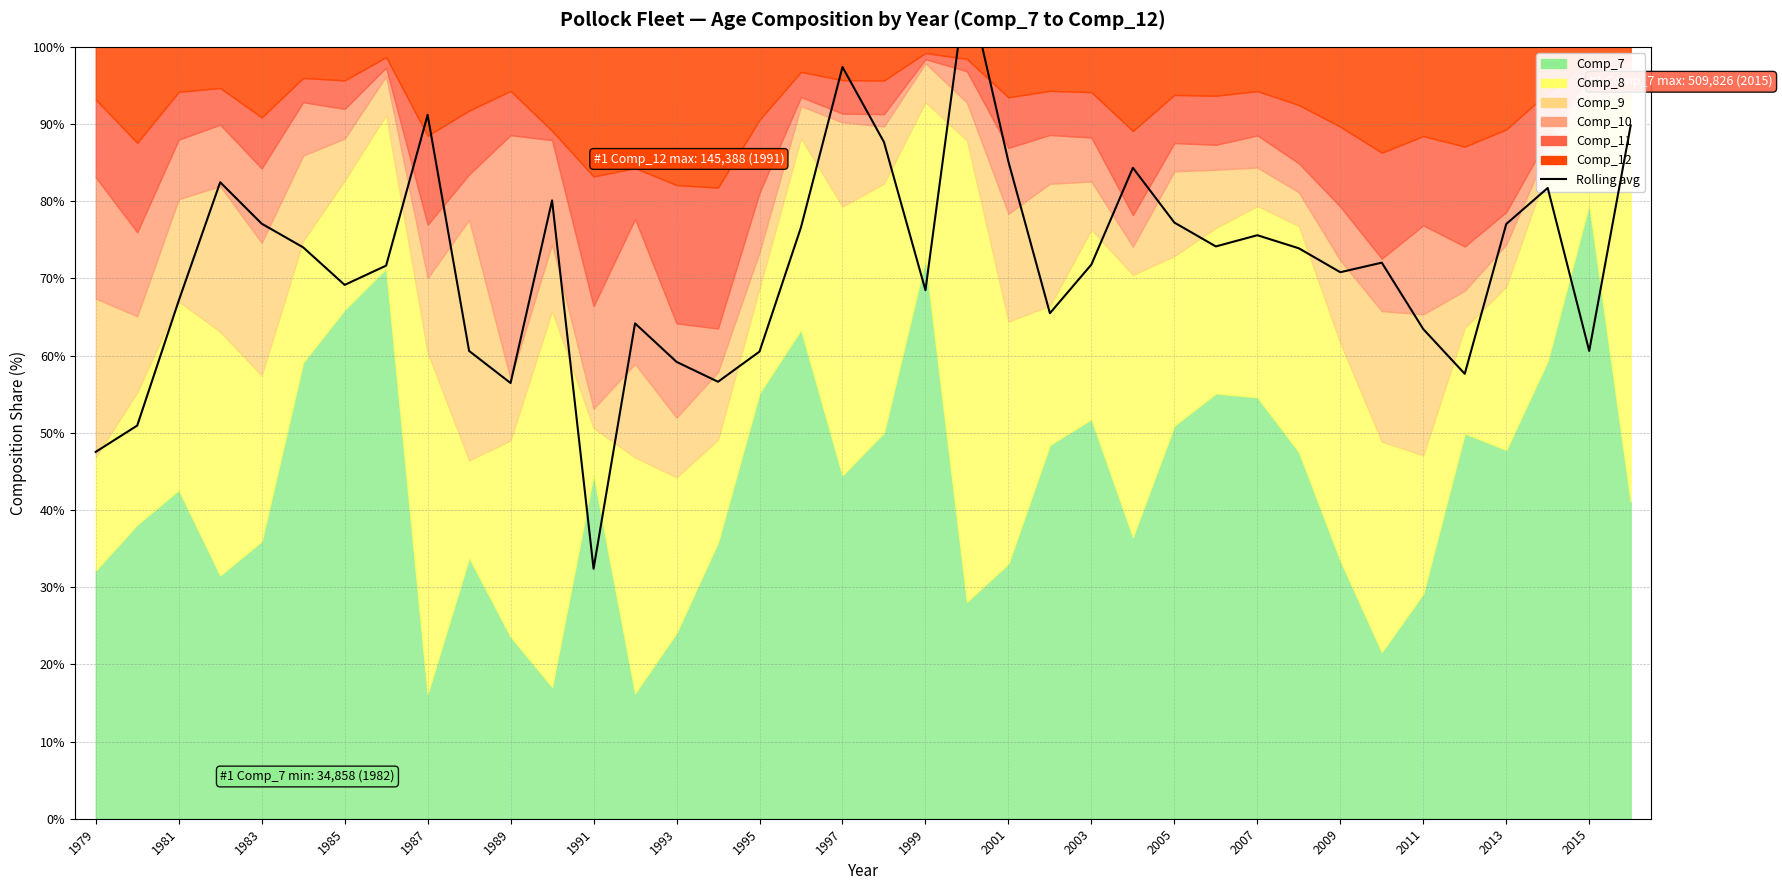

What is the label of the 15th point from the left?

1993